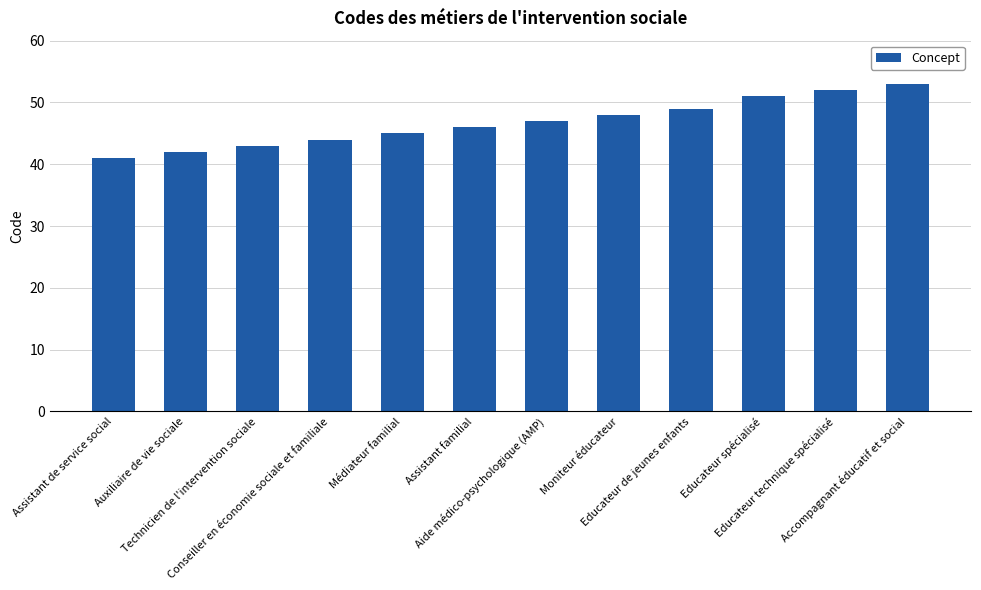

What position from the right is Accompagnant éducatif et social?

1